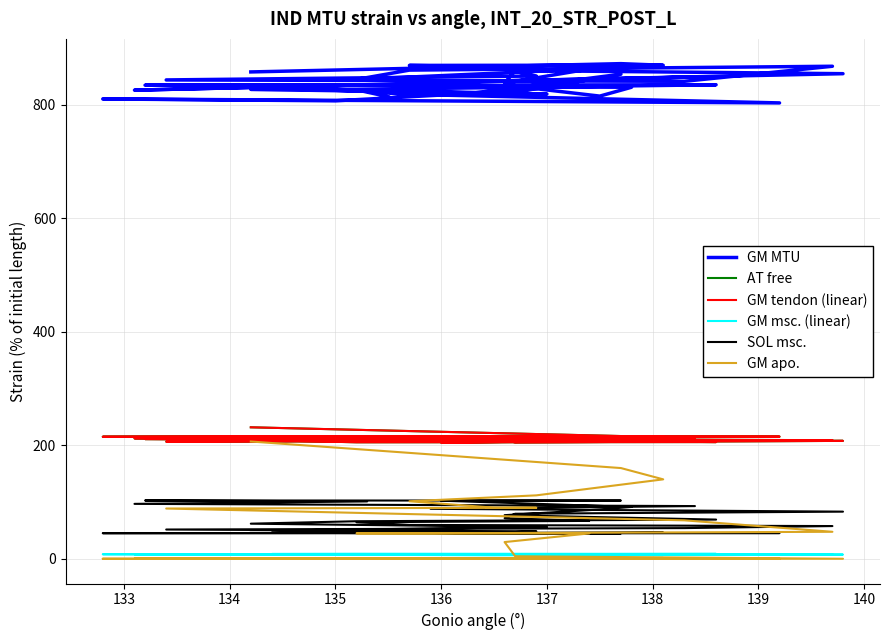

What is the value of the GM MTU point at the 10th from the left?

867.8